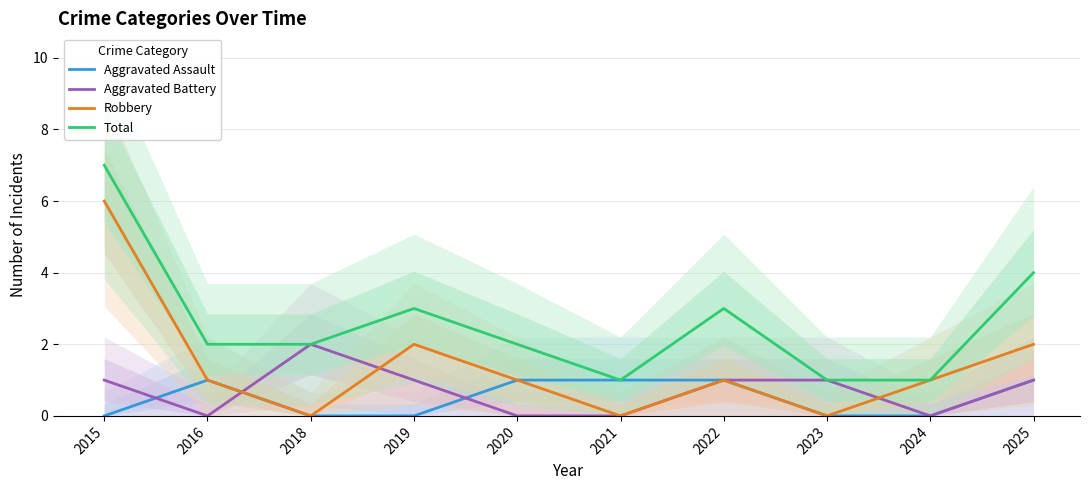

Reading left to right, list all the values displayed in this chart.

Aggravated Assault: 0	1	0	0	1	1	1	0	0	1
Aggravated Battery: 1	0	2	1	0	0	1	1	0	1
Robbery: 6	1	0	2	1	0	1	0	1	2
Total: 7	2	2	3	2	1	3	1	1	4